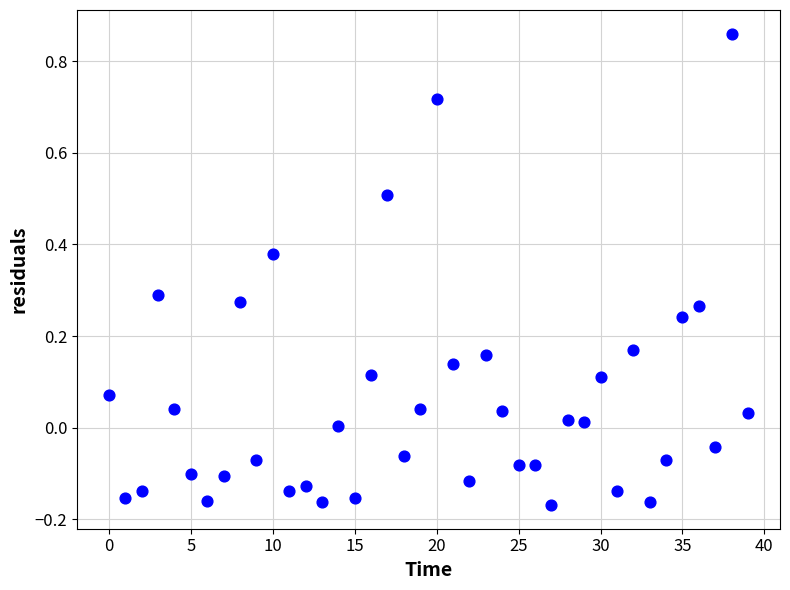

What is the range of Y values (max minus min)?

1.0